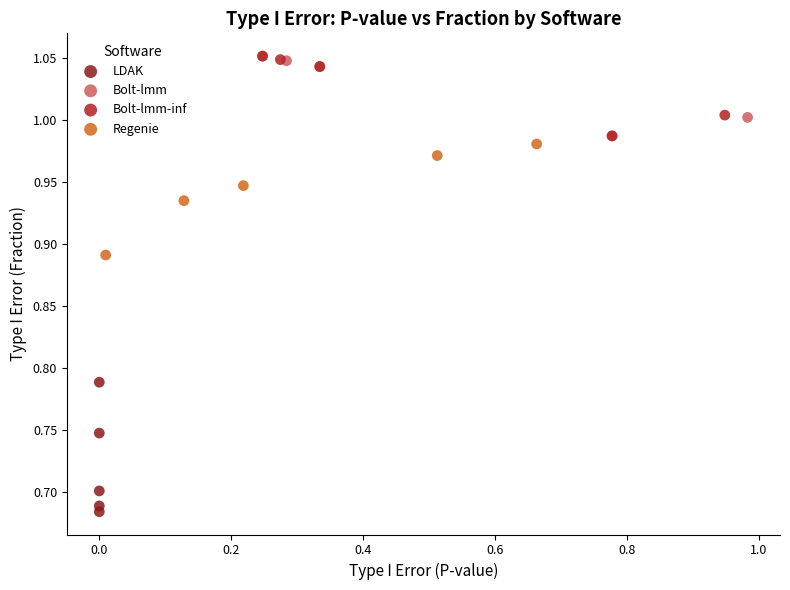

Which series contains the lowest Y value?

LDAK